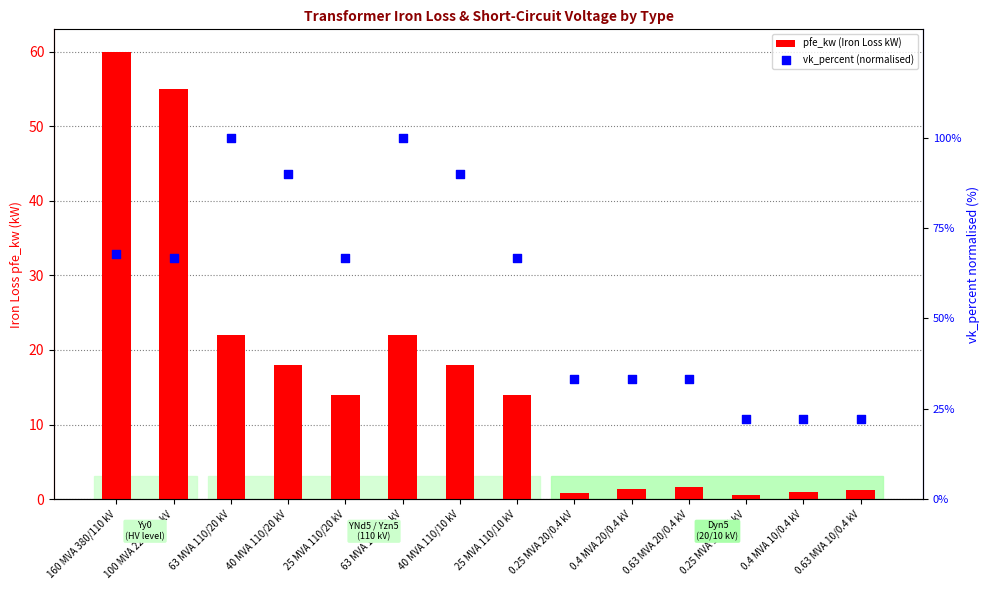

At how many categories does at least one series exceed 31?

11